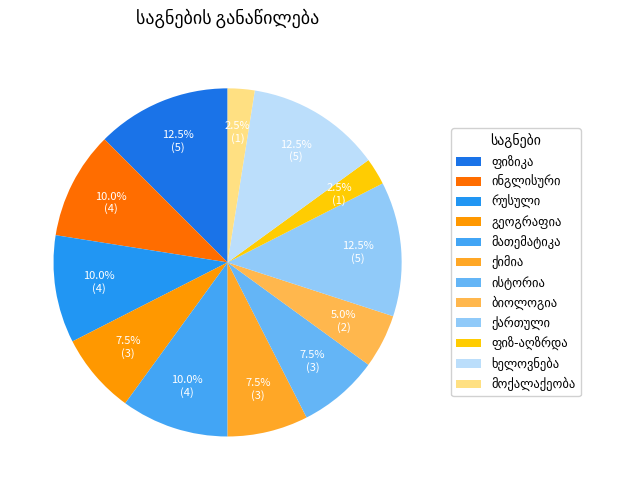

What percentage is the ქართული slice, to the nearest percent?

12%